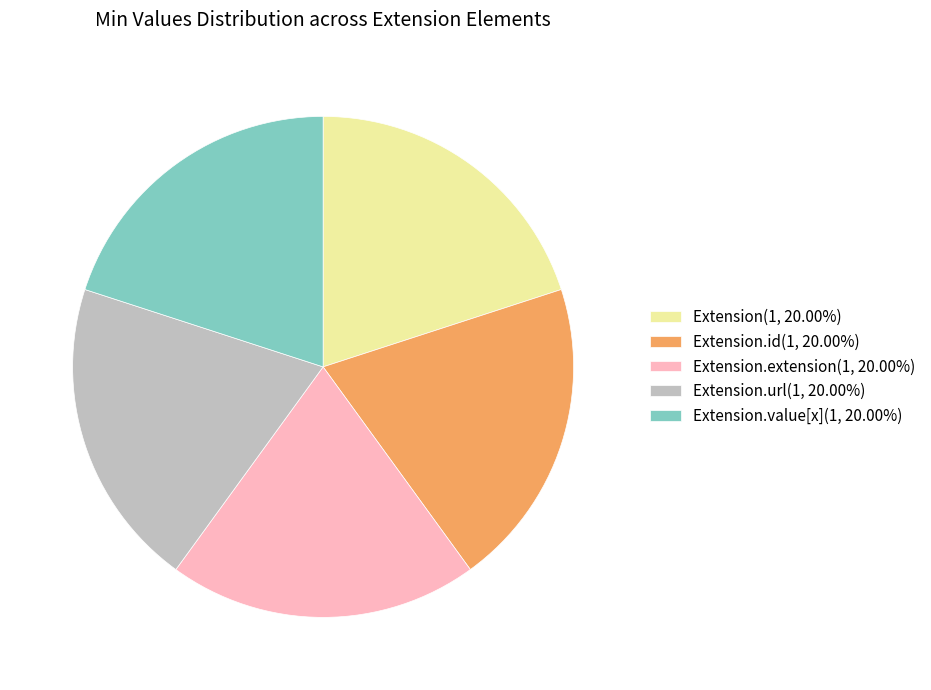

Do Extension.url(1, 20.00%) and Extension.value[x](1, 20.00%) together represent more than half of the pie?

No